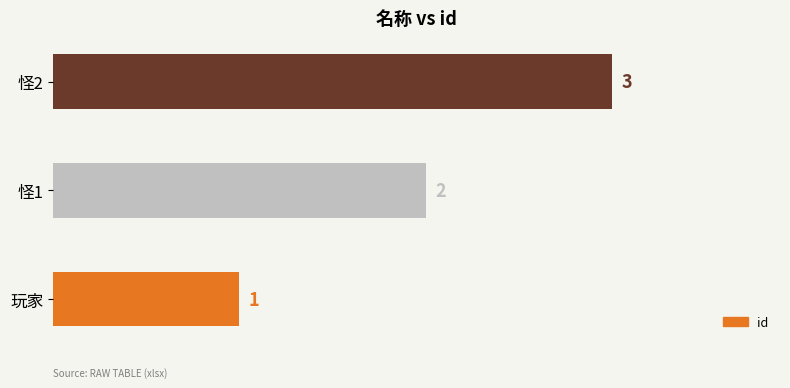

Is it true that the value at 玩家 is 1?

True